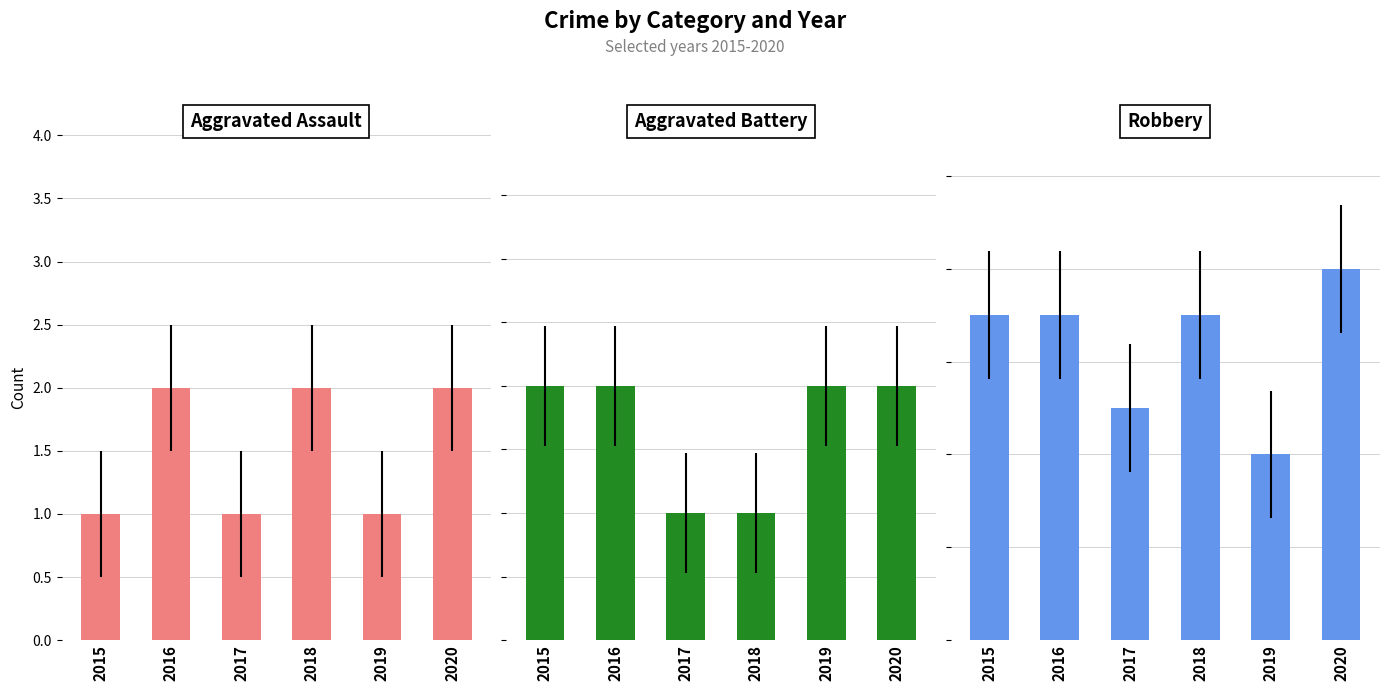

Is the value of Robbery at 2018 greater than the value of Aggravated Battery at 2020?

Yes